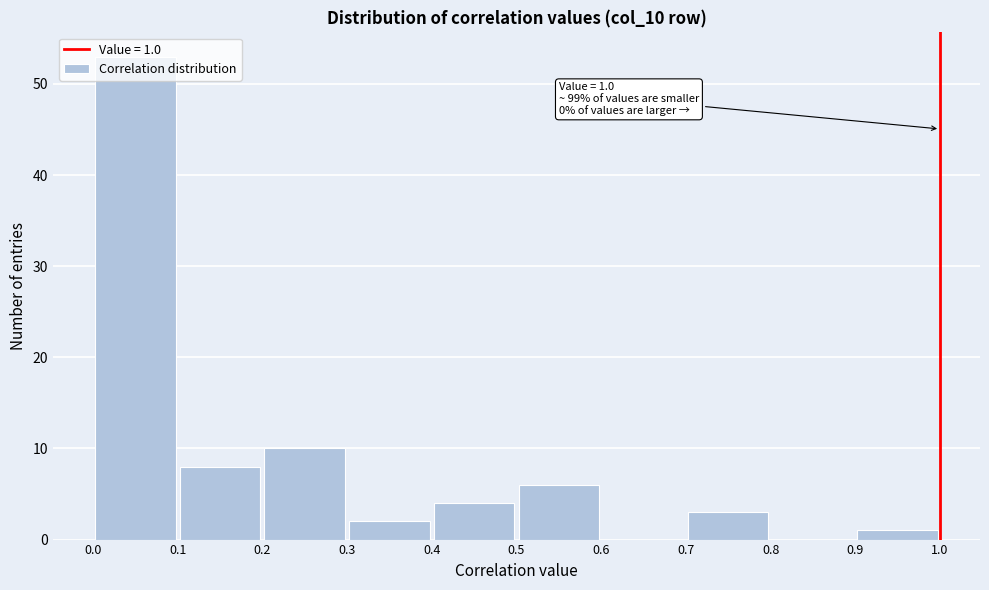

Which range on the x-axis has the tallest bar?

0.0 to 0.1